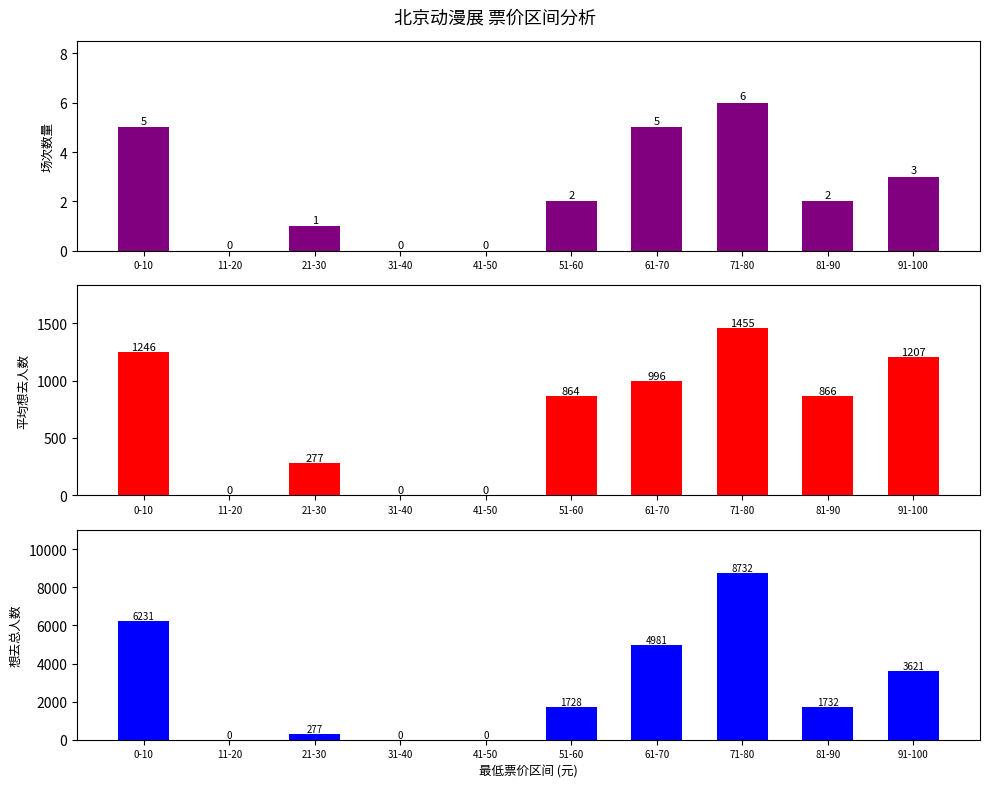

What is the spread (max minus min) of values at 91-100?

3618.0